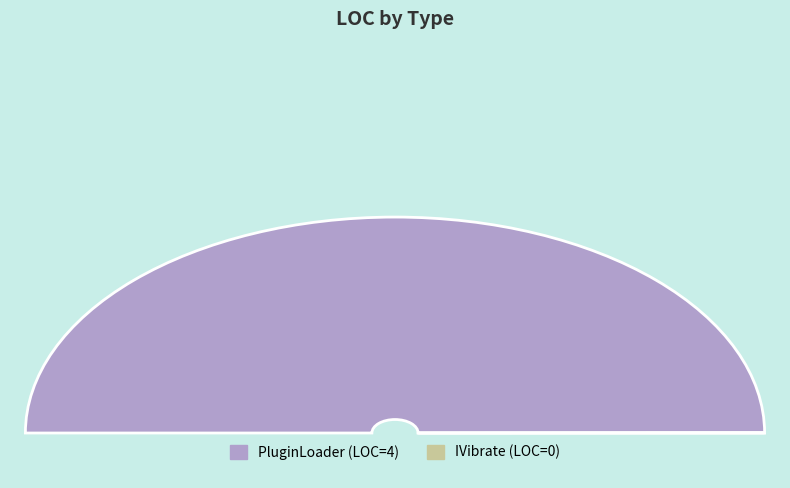

Rank the categories by value from lowest to highest.

IVibrate, PluginLoader